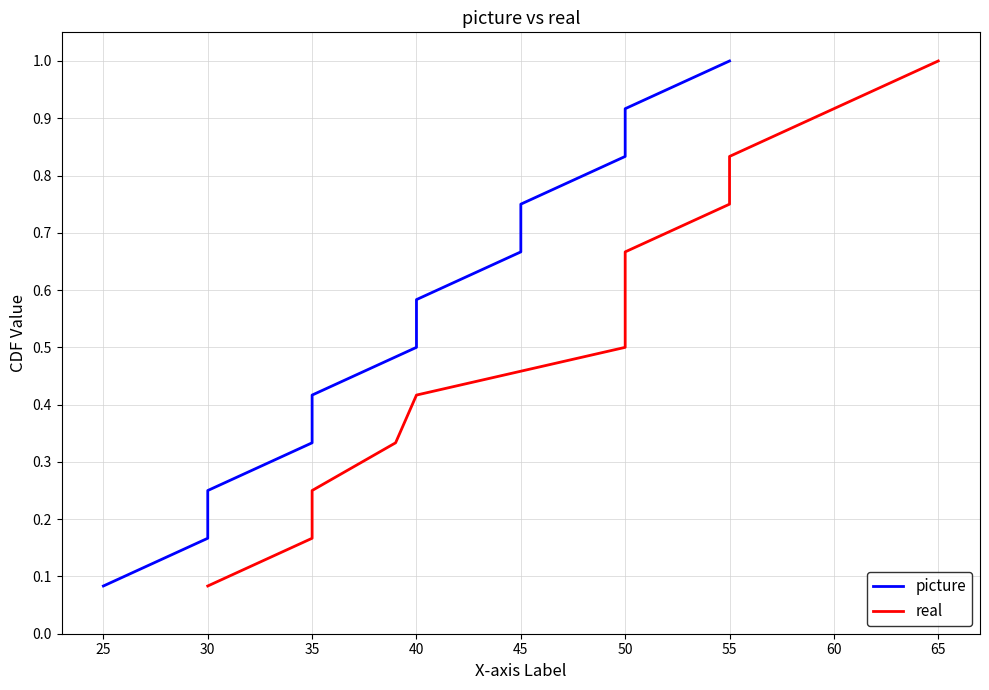

True or false: picture and real cross at least once.

False